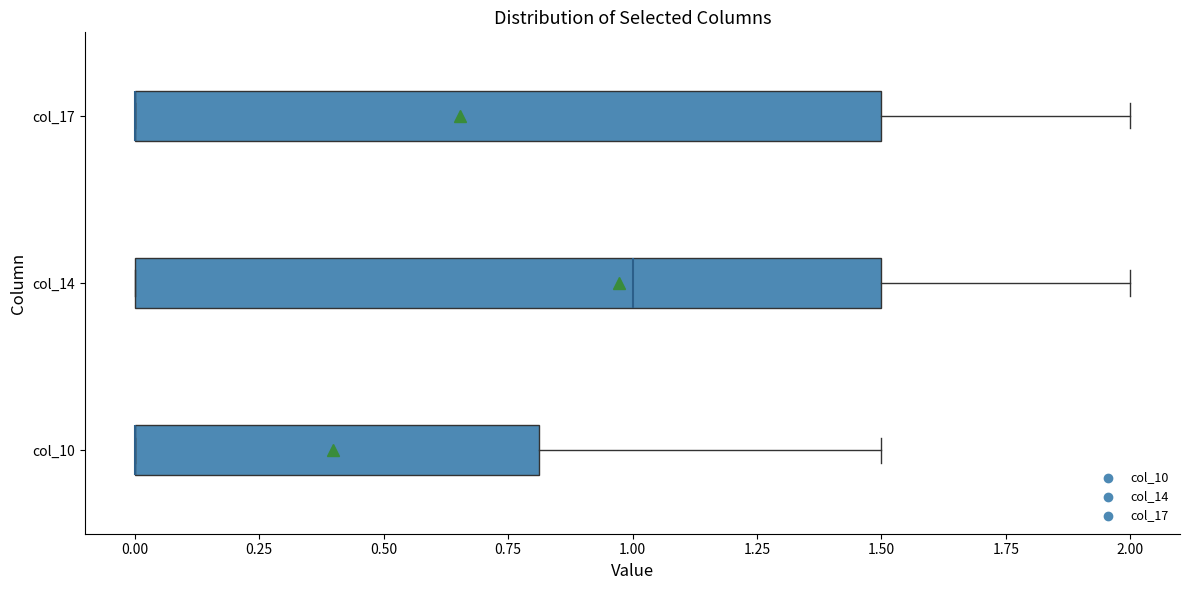

Where is the left edge of the box for col_17 on the x-axis? The values are not printed on the chart, so give them approximately, as read against the axis.

0.0